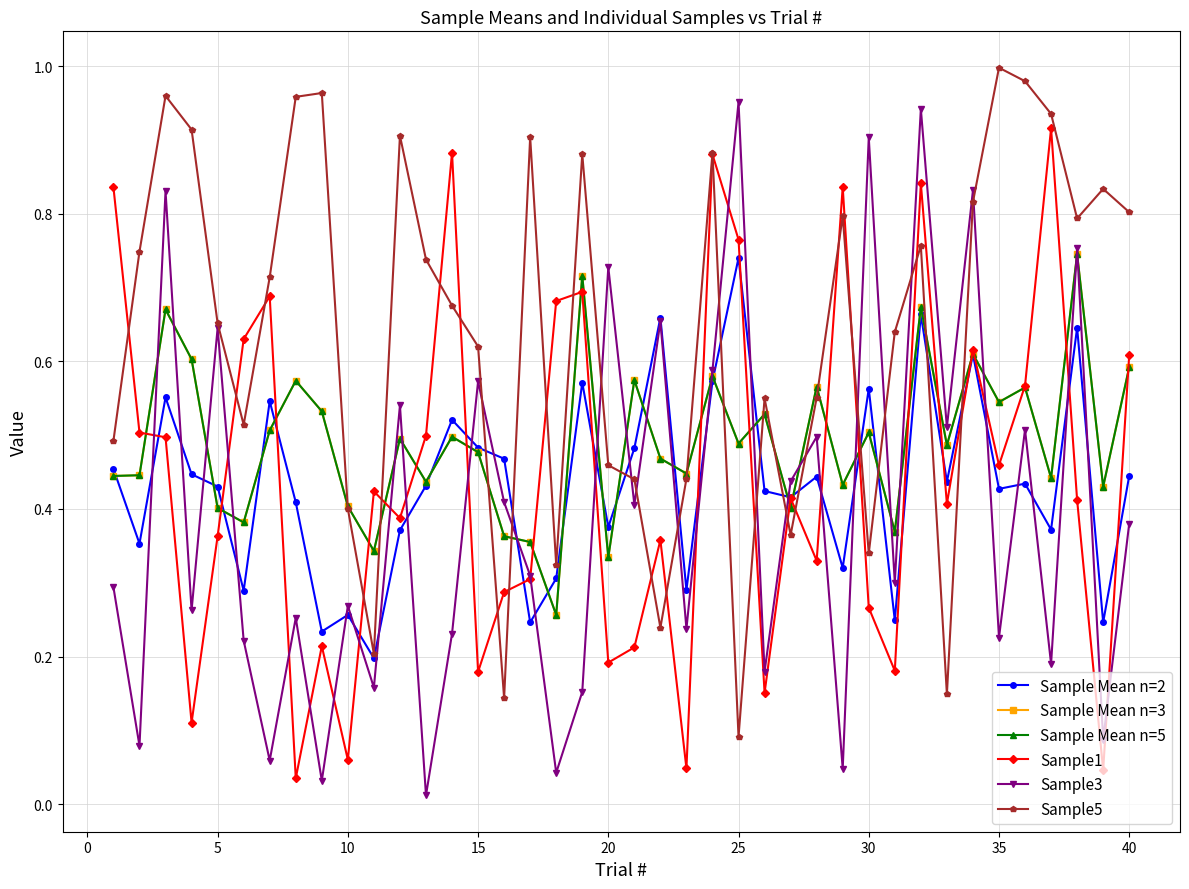

Is this an area chart (filled region under the line)?

No